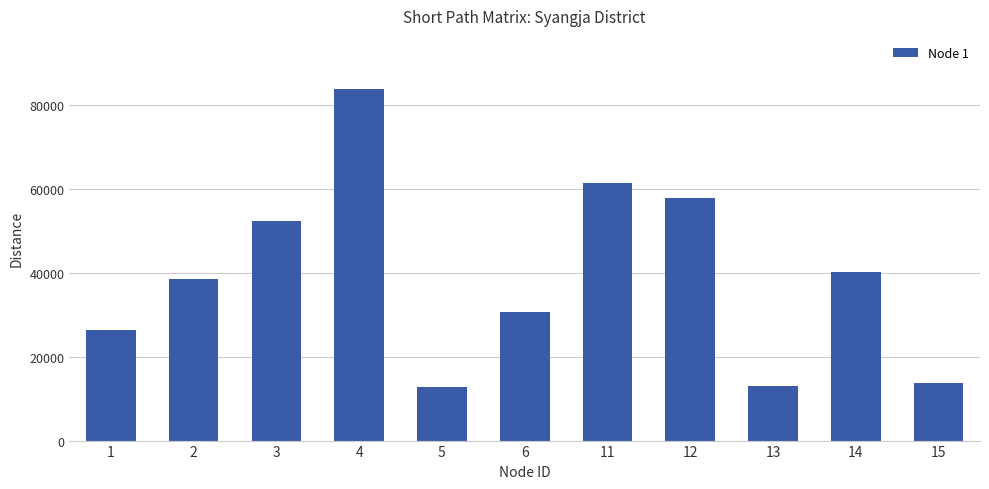

How many bars are there in total?

11